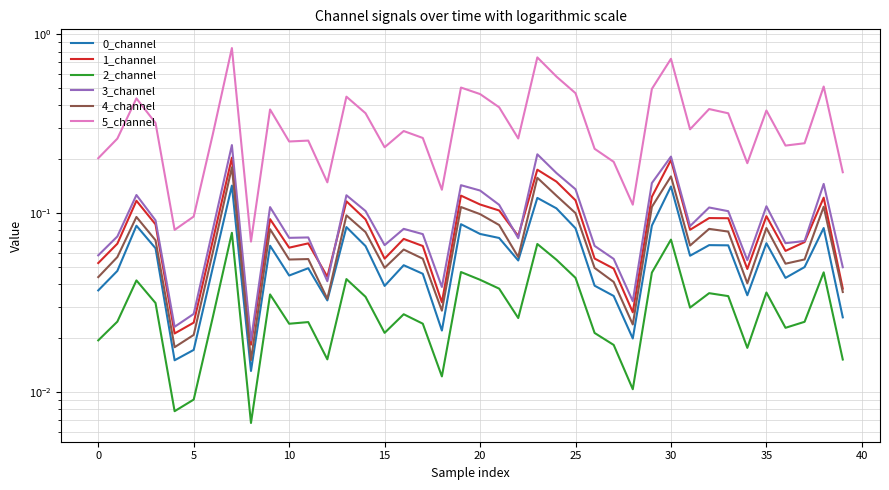

Is the value of 2_channel at 25 greater than the value of 1_channel at 13?

No